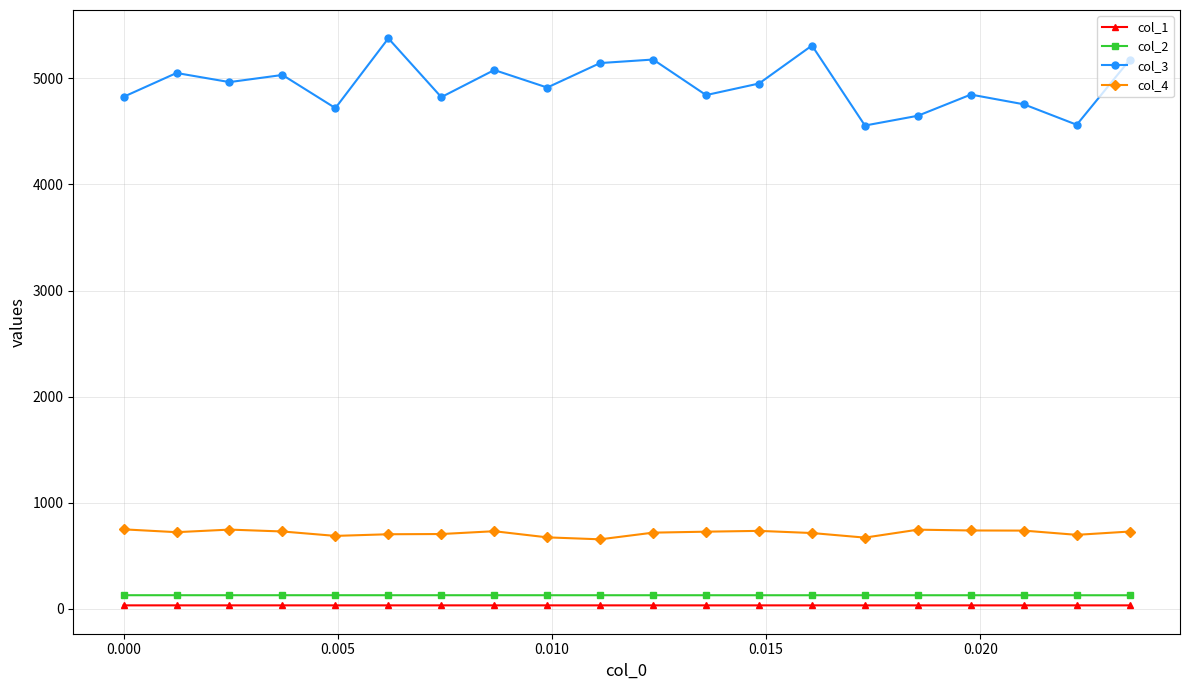

Which series has the largest range (max minus min)?

col_3